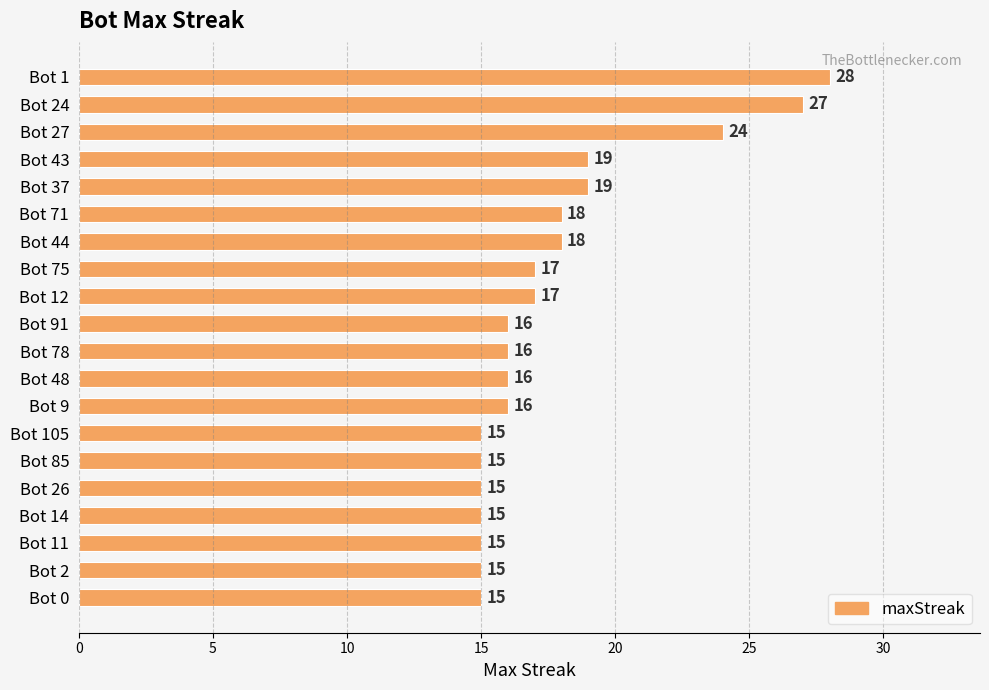

What is the average value?

18